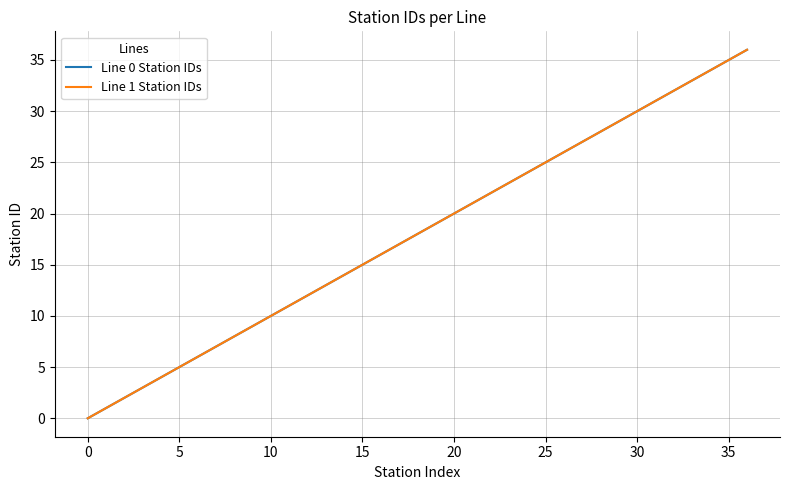

Does the chart display data point markers on the line(s)?

No